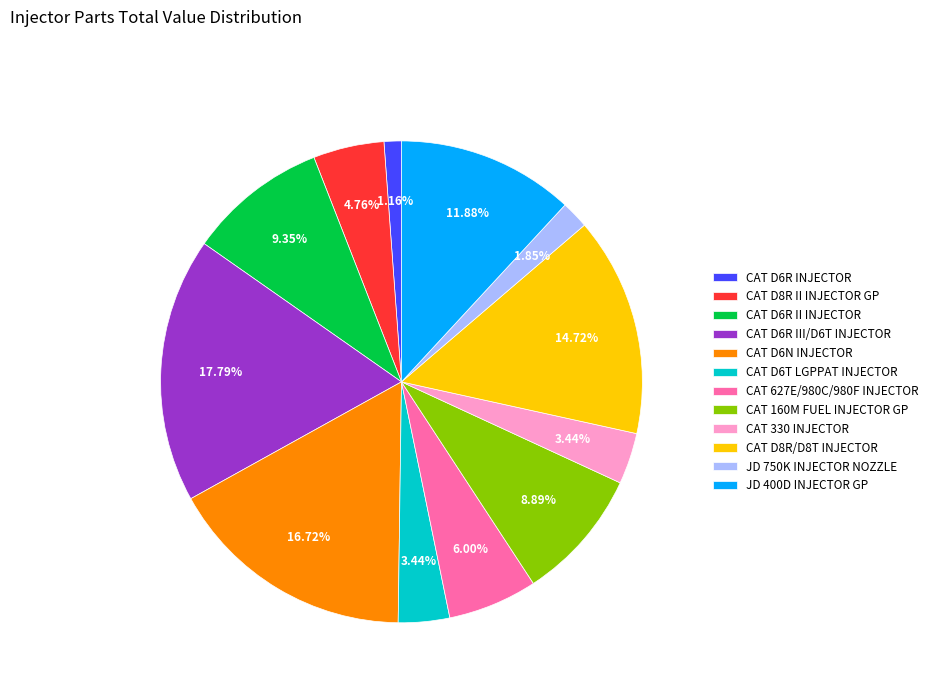

To the nearest percent, what is the difference between the largest and smallest slice percentages?

17%